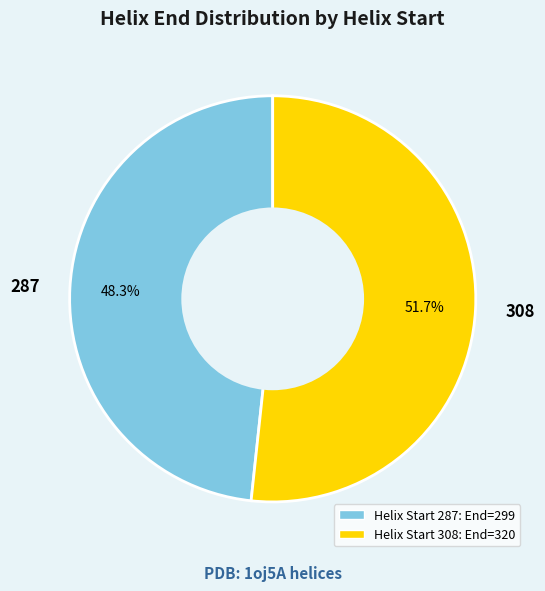

Count the number of slices in the pie.

2